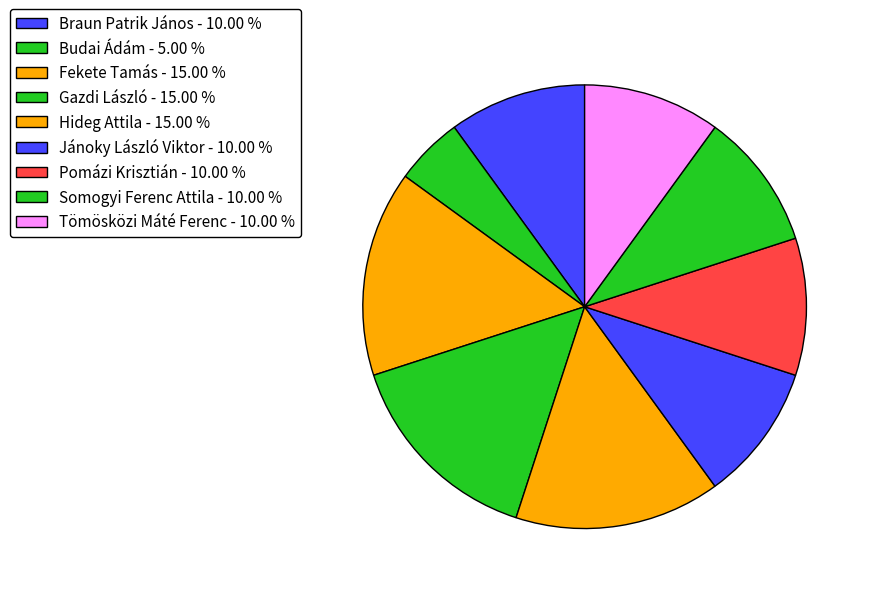

Is the sum of Budai Ádám and Somogyi Ferenc Attila greater than half?

No